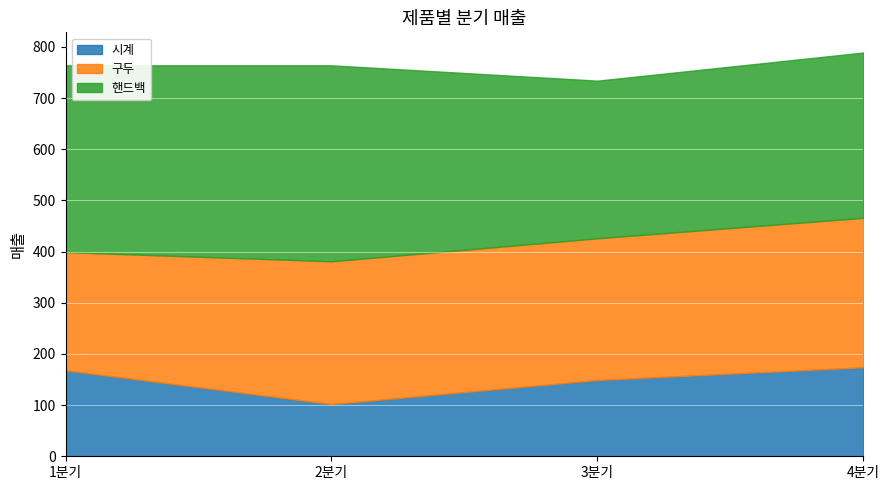

Which category has the highest value in the 핸드백 series?

2분기